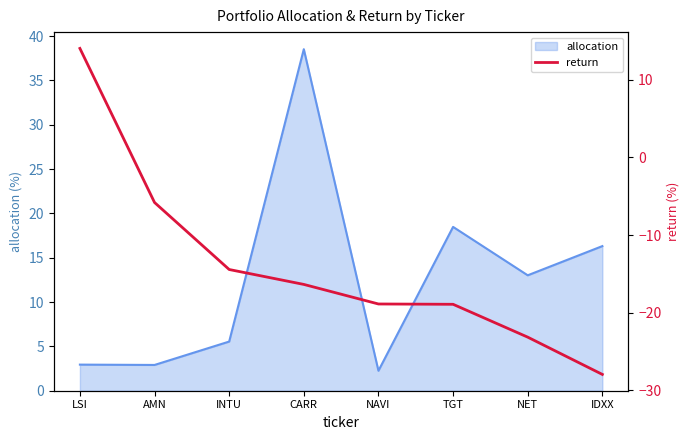

What position from the right is NAVI?

4